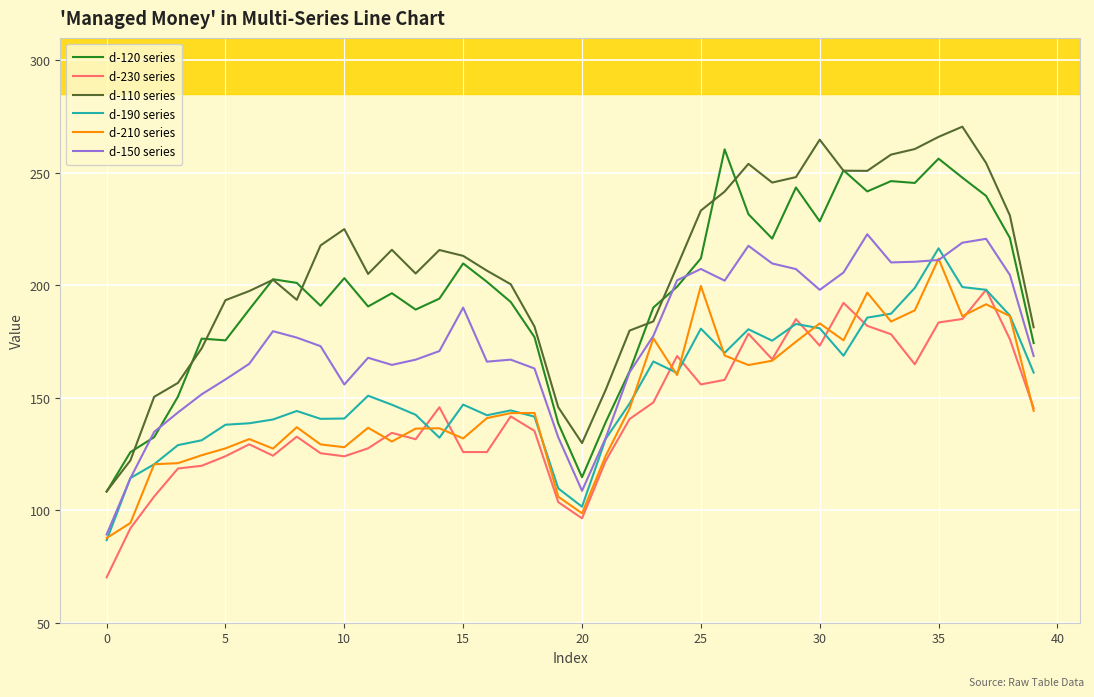

How many series are shown in this chart?

6